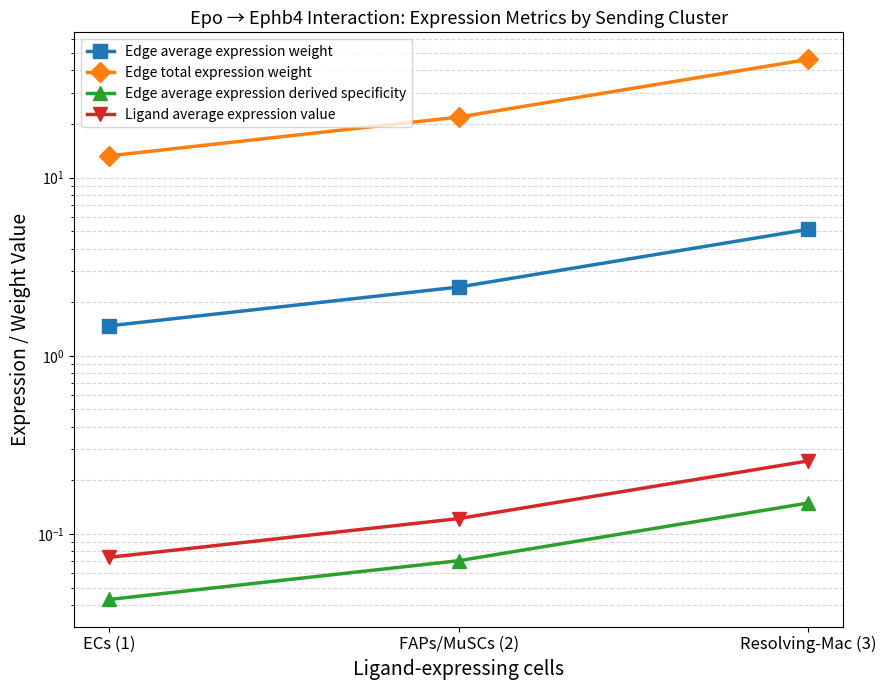

Is the value of Ligand average expression value at FAPs/MuSCs (2) greater than the value of Edge average expression weight at ECs (1)?

No